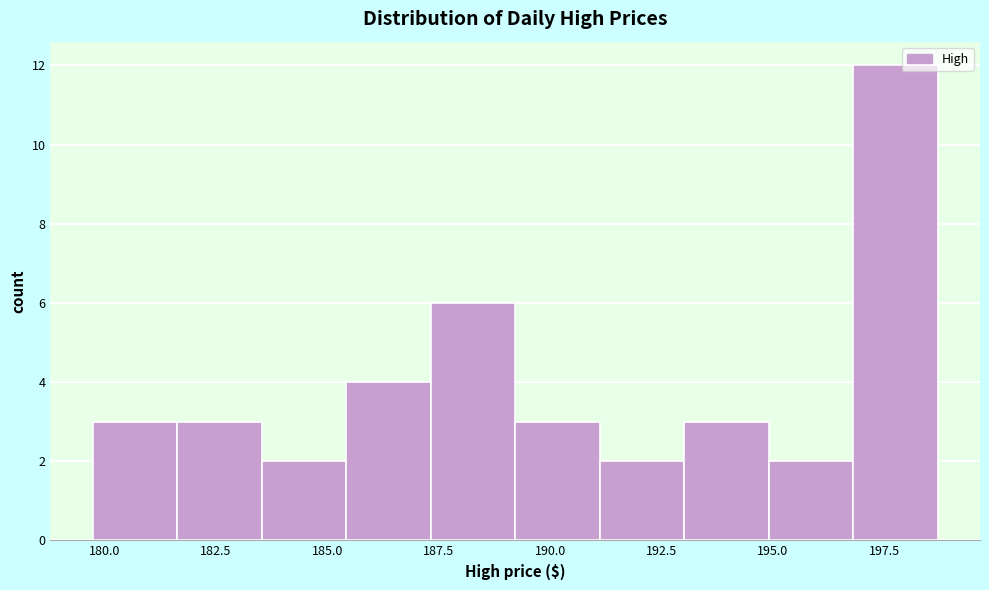

Read against the x-axis, roughly where is the centre of the tallest bar?

198.0